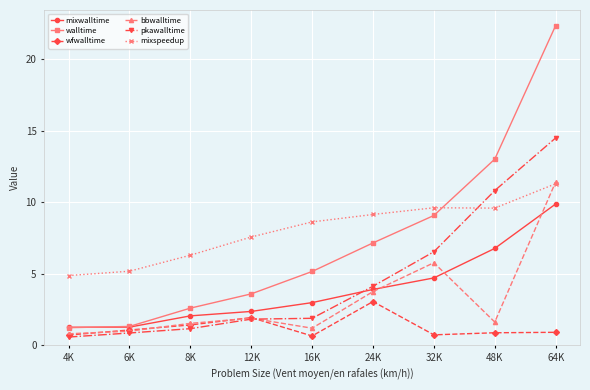

At which label is mixspeedup closest to 8?

12K